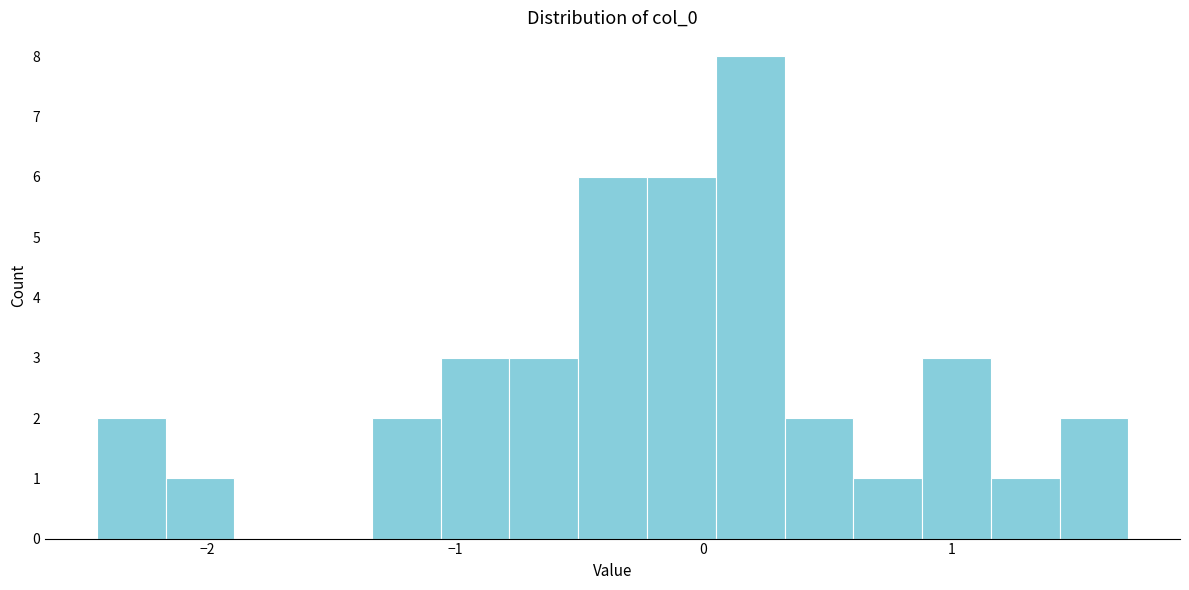

Around what value on the x-axis is the tallest bar? Give the approximate position of its centre, as read against the axis.

0.2